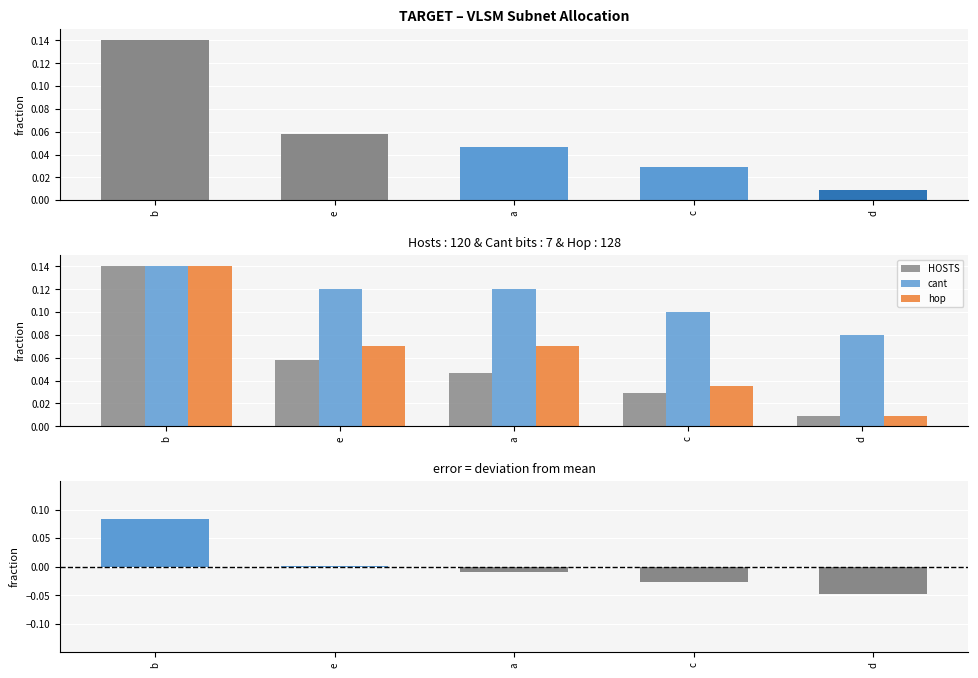

True or false: deviation has a value of -0.0 at d.

True